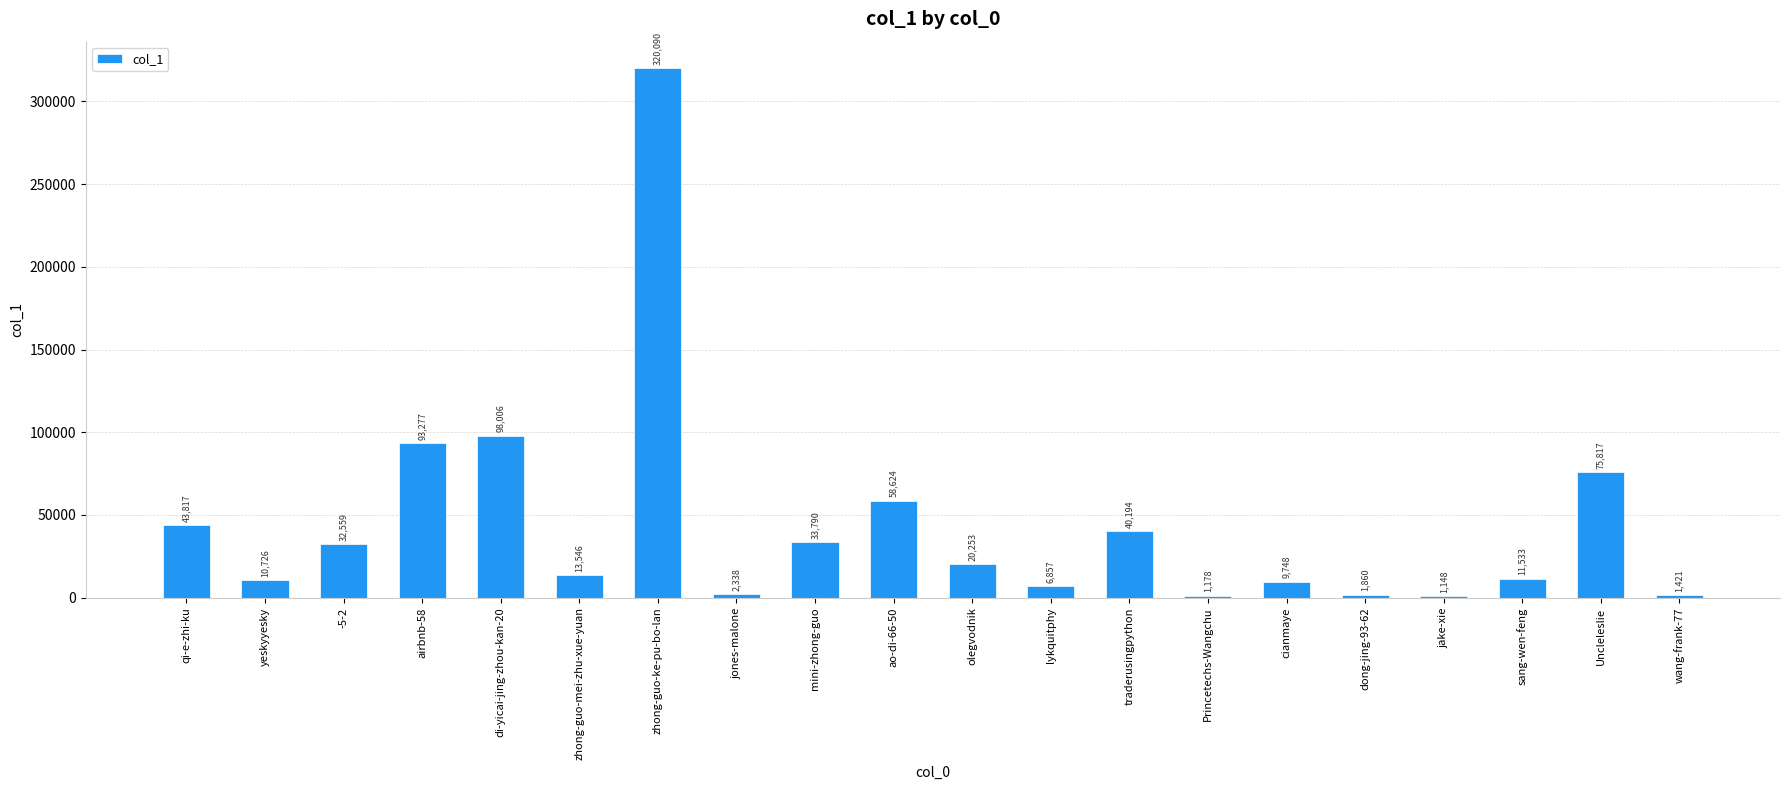

Count the number of categories in the chart.

20